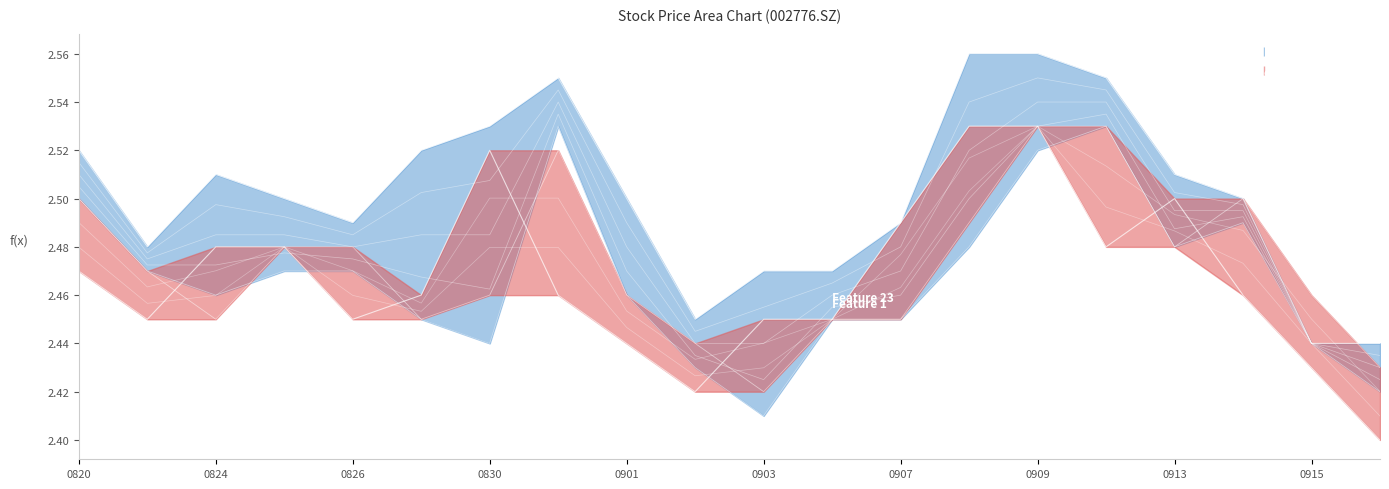

What is the difference between the pre_close values at 20210820 and 20210916?

0.1